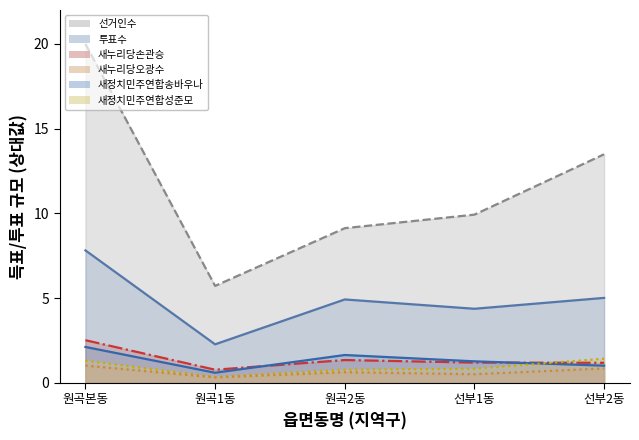

What is the label of the 3rd point from the left?

원곡2동